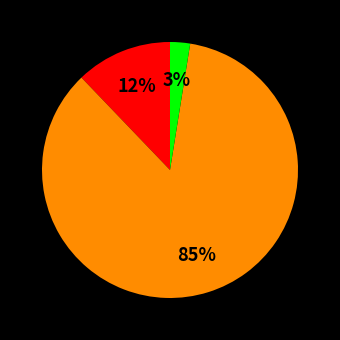

To the nearest percent, what is the average slice percentage?

33%